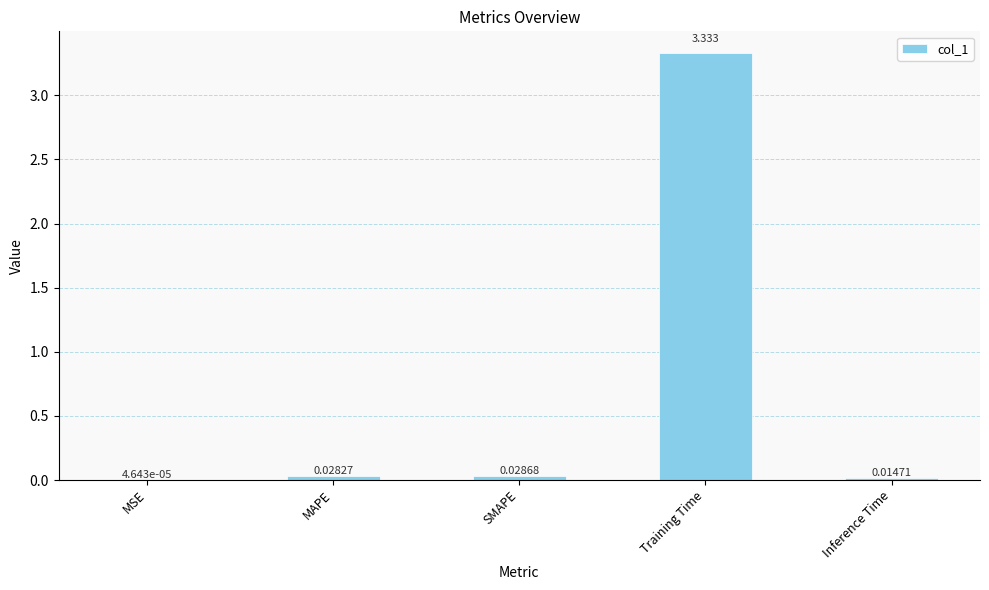

Between SMAPE and MAPE, which is larger?

SMAPE